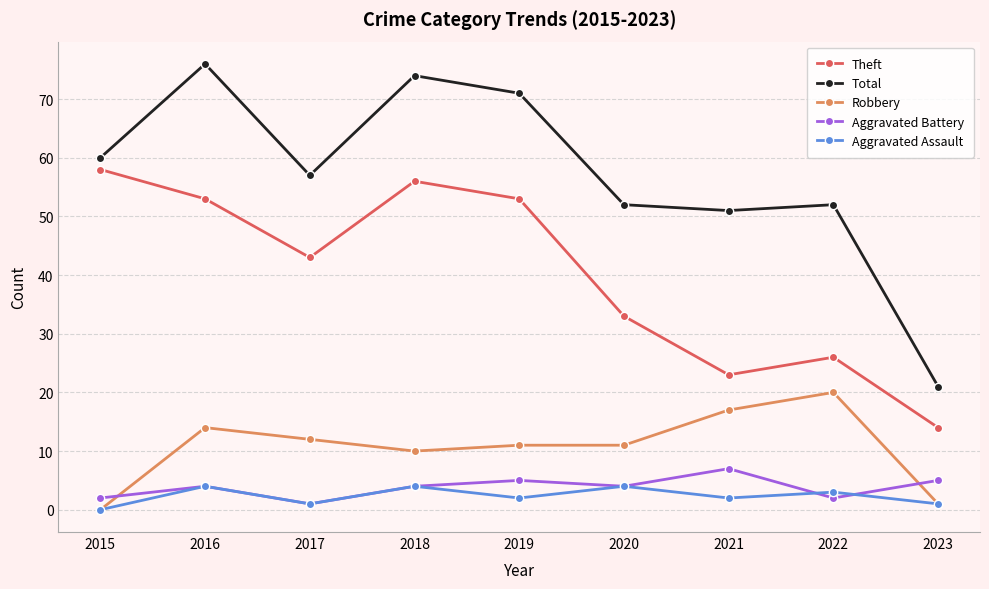

What value does the Theft series have at 2020?

33